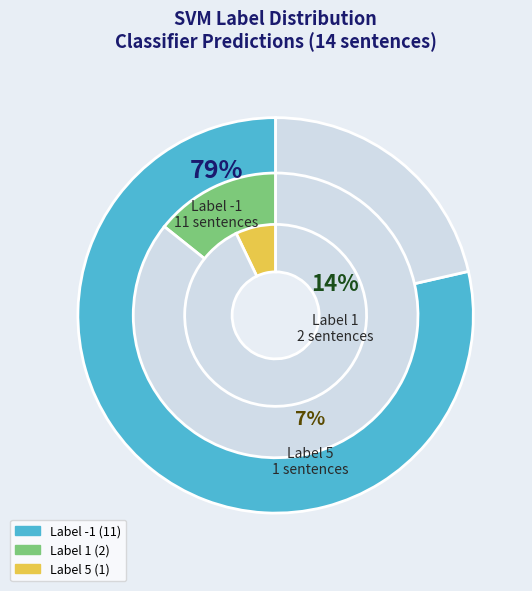

To the nearest percent, what is the combined percentage of -1 and 5?

86%